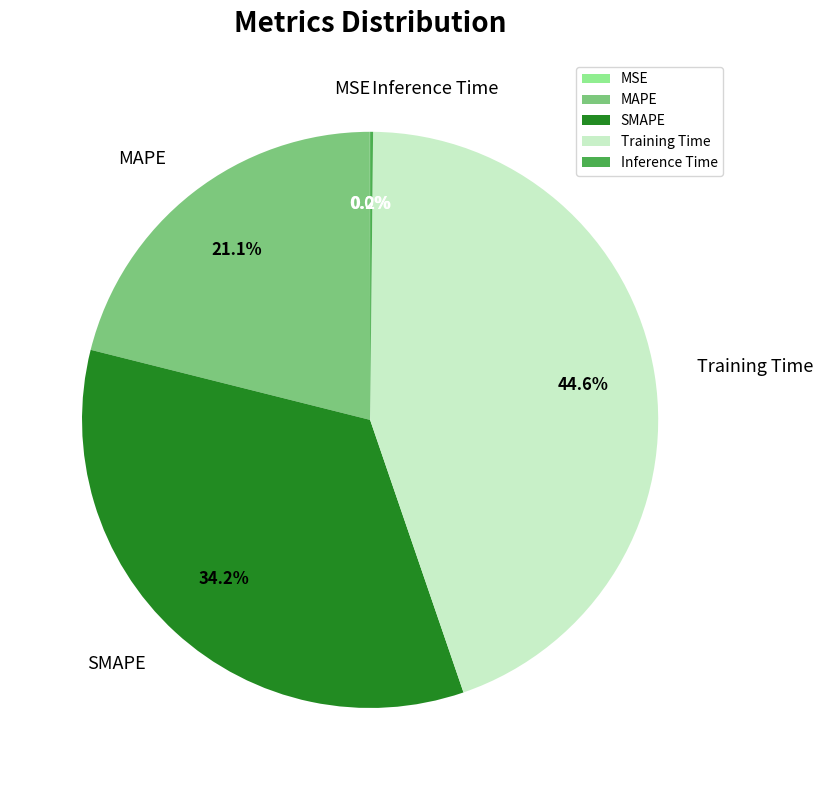

What is the ratio of the value at MAPE to the value at SMAPE?

0.6